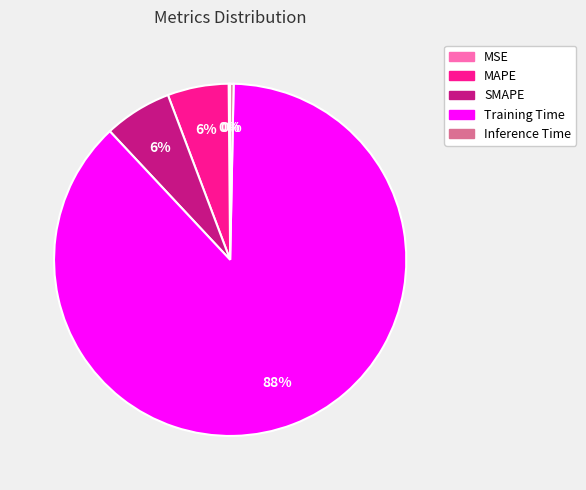

The MAPE slice represents 6% of the pie. True or false?

True